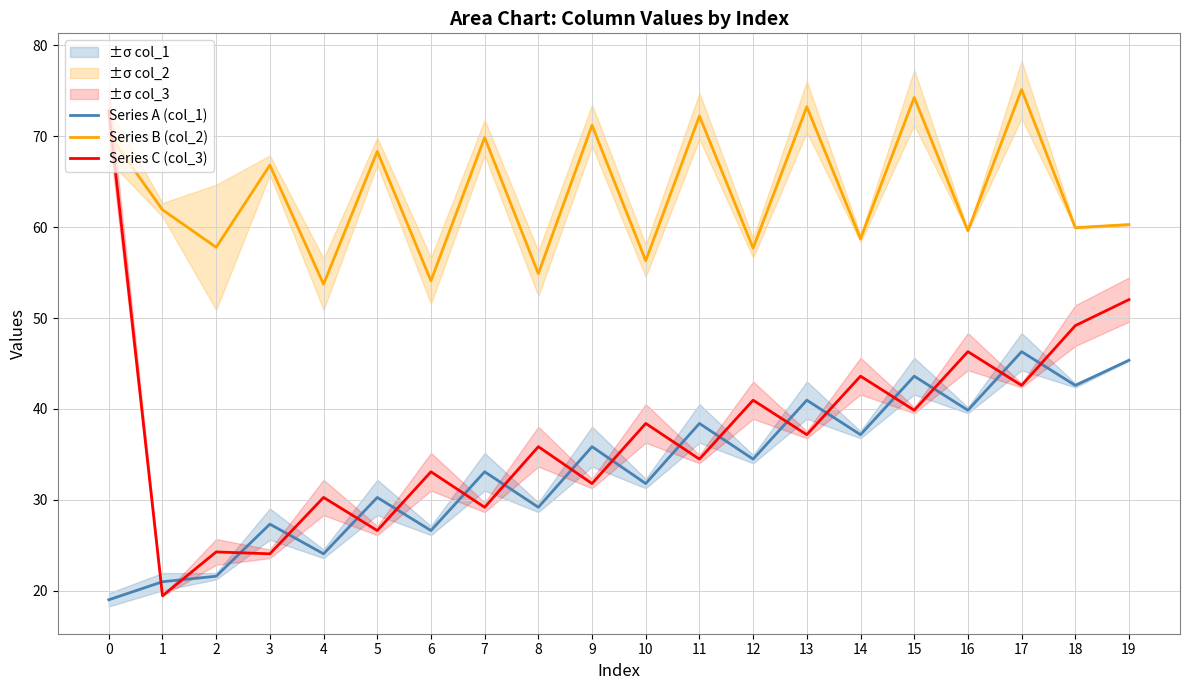

How many times do Series A (col_1) and Series C (col_3) cross each other?

18